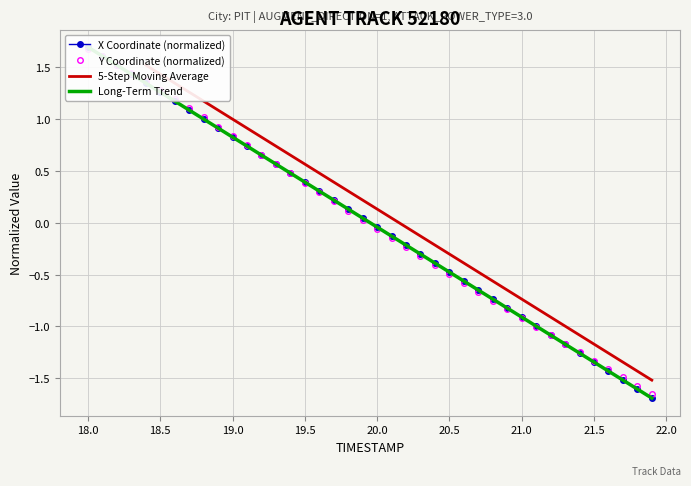

What position from the left is 20?

21